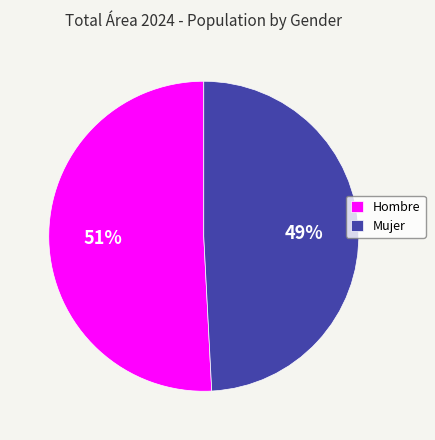

Rank the categories by value from highest to lowest.

Hombre, Mujer